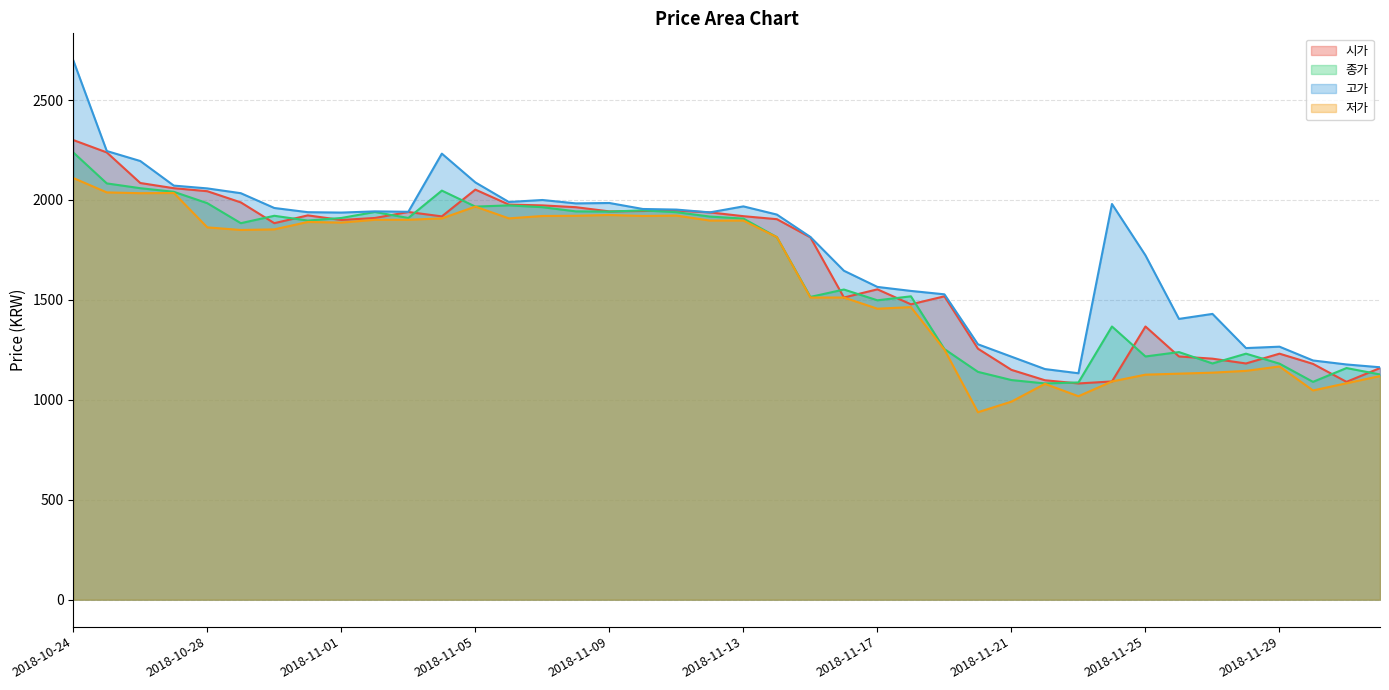

Reading left to right, what are all the values shown in this chart?

시가: 2300	2238	2085	2059	2044	1988	1884	1923	1900	1910	1940	1918	2052	1977	1973	1964	1943	1945	1947	1938	1919	1904	1813	1512	1553	1478	1518	1256	1150	1098	1082	1092	1367	1217	1206	1182	1231	1180	1090	1159
종가: 2238	2083	2059	2041	1984	1884	1921	1897	1910	1940	1910	2047	1967	1973	1964	1943	1942	1948	1939	1917	1907	1814	1515	1552	1498	1518	1254	1140	1099	1082	1087	1367	1217	1239	1182	1231	1181	1090	1159	1127
고가: 2699	2245	2195	2072	2058	2034	1960	1939	1937	1943	1941	2232	2088	1990	2000	1983	1985	1955	1952	1938	1968	1927	1815	1646	1565	1545	1528	1278	1216	1154	1133	1980	1723	1405	1430	1259	1266	1197	1177	1163
저가: 2110	2038	2034	2035	1863	1850	1853	1890	1887	1901	1901	1908	1967	1908	1920	1921	1925	1920	1922	1897	1897	1814	1512	1512	1456	1464	1251	938	991	1080	1018	1092	1126	1131	1136	1145	1167	1047	1083	1119